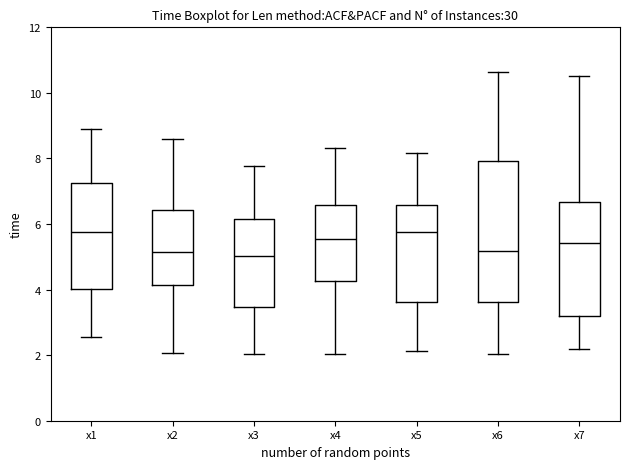

Reading left to right, read every box against the y-axis: the position of its median line, the range the box covers, and the ends of its whiskers. The values are not printed on the chart, so give them approximately, as read against the axis.

x1: median 5.8, box 4.0 to 7.2, whiskers 2.6 to 9.0
x2: median 5.2, box 4.2 to 6.4, whiskers 2.0 to 8.6
x3: median 5.0, box 3.4 to 6.2, whiskers 2.0 to 7.8
x4: median 5.6, box 4.2 to 6.6, whiskers 2.0 to 8.4
x5: median 5.8, box 3.6 to 6.6, whiskers 2.2 to 8.2
x6: median 5.2, box 3.6 to 8.0, whiskers 2.0 to 10.6
x7: median 5.4, box 3.2 to 6.6, whiskers 2.2 to 10.6